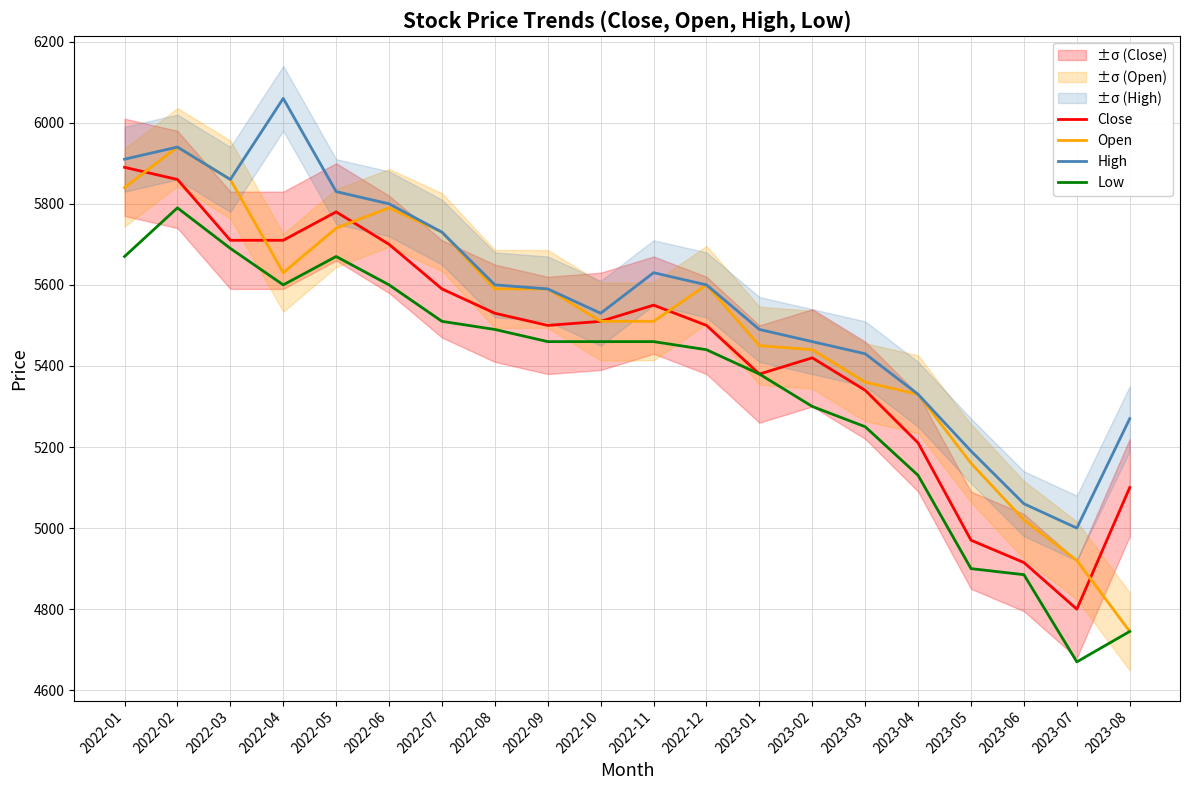

What is the lowest value of the Low series?

4670